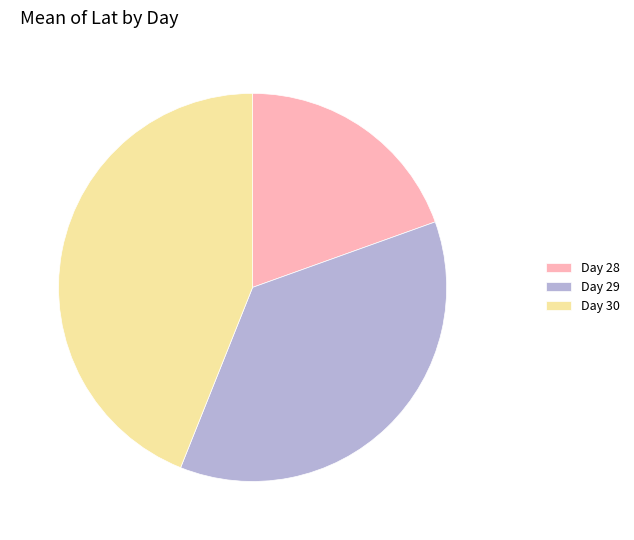

Is it true that Day 28 is 20% of the pie?

True